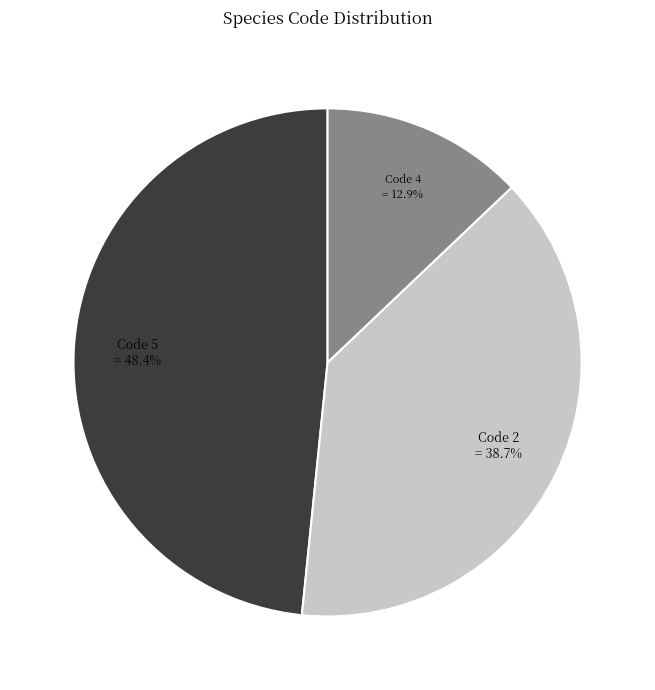

Is there a majority slice in this chart?

No